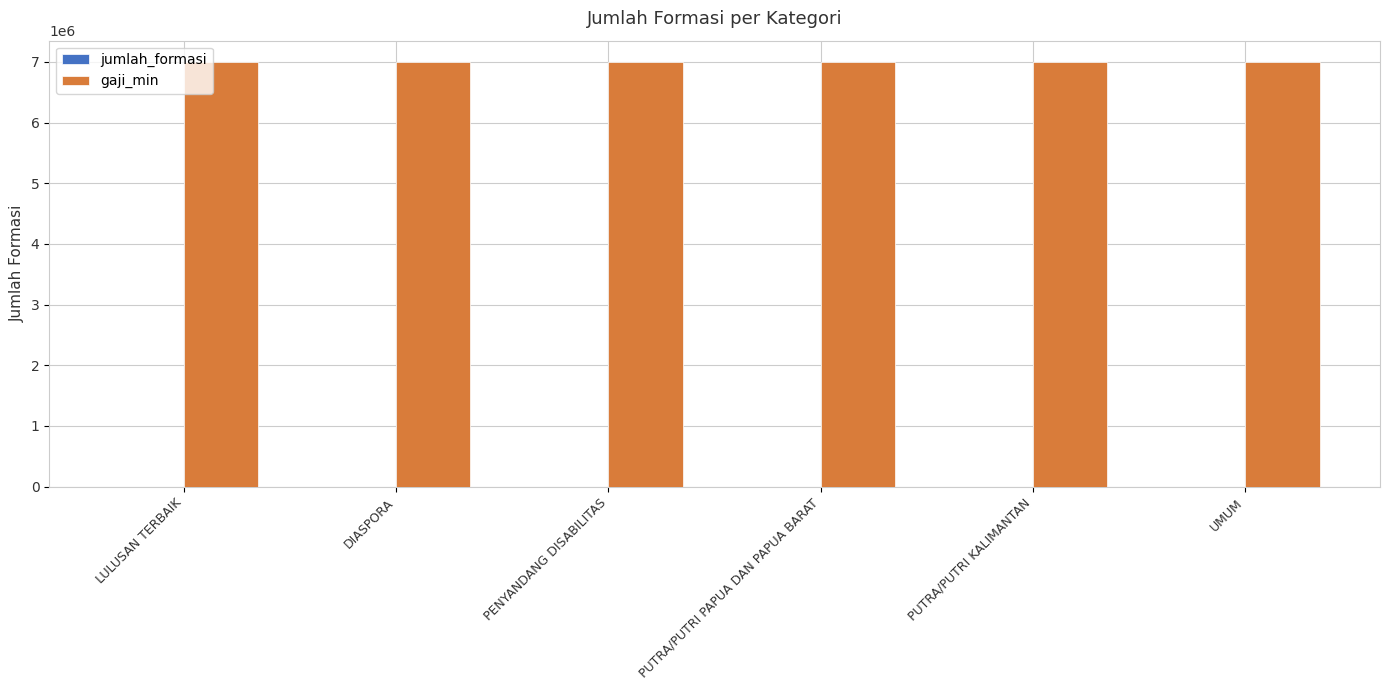

True or false: gaji_min has a value of 7000000 at DIASPORA.

True